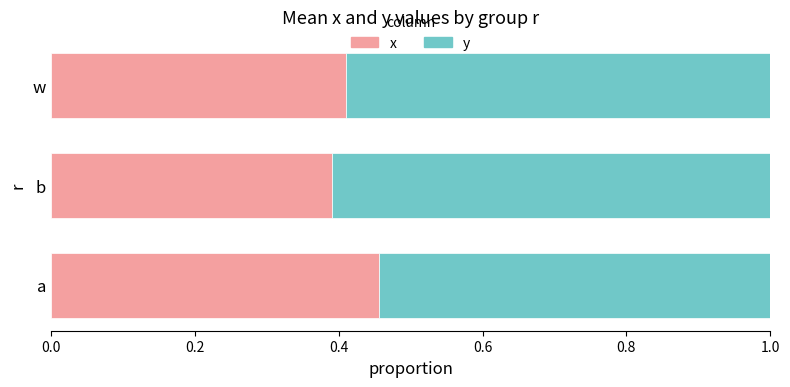

What is the total value across all series at a?

1.0